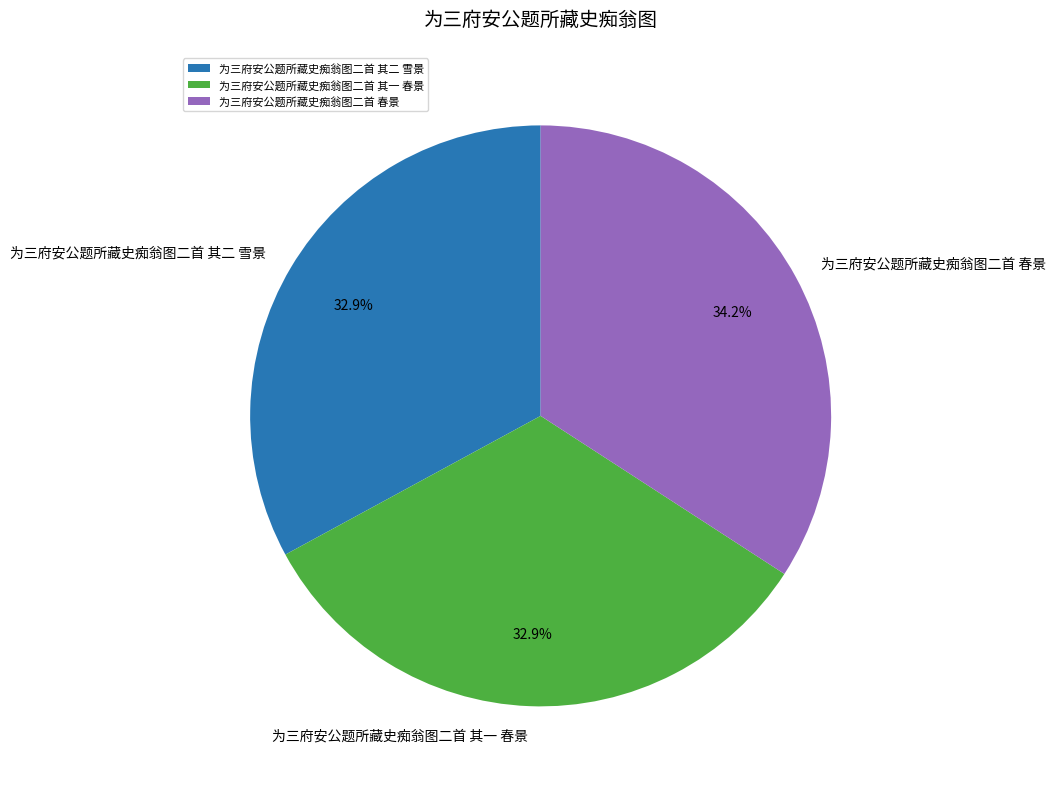

Is there a majority slice in this chart?

No